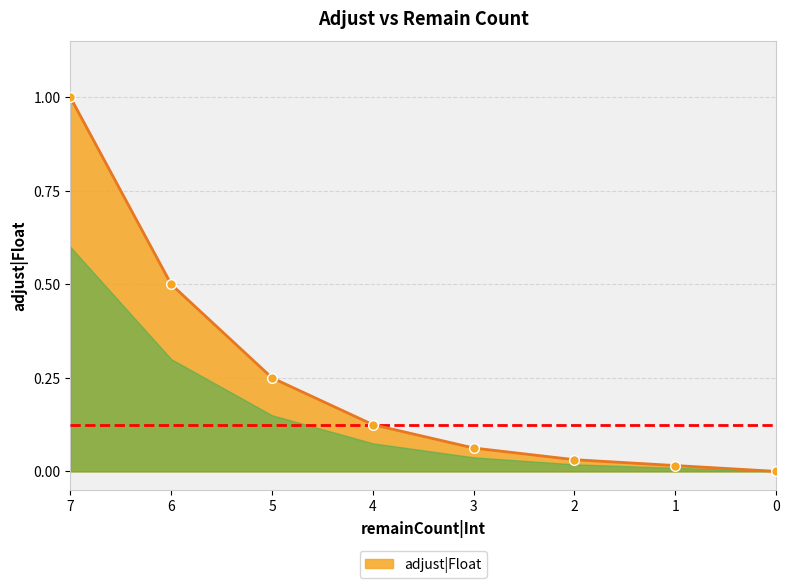

Reading right to left, what are all the values shown in this chart?

0.0	0.0	0.0	0.1	0.1	0.2	0.5	1.0